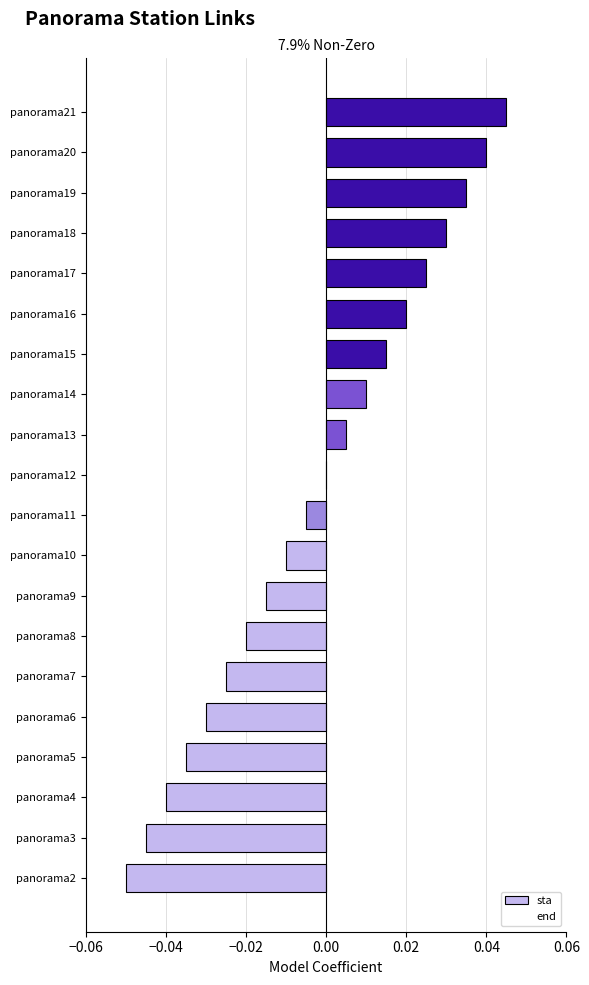

Which label corresponds to the largest value in the chart?

panorama21